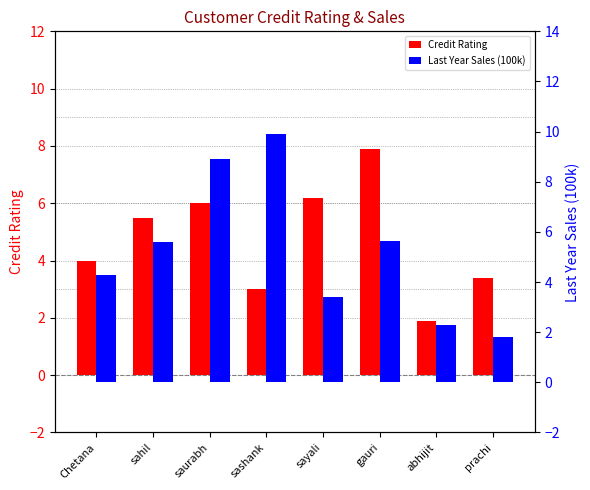

How many values in the Credit Rating series are below 5?

4